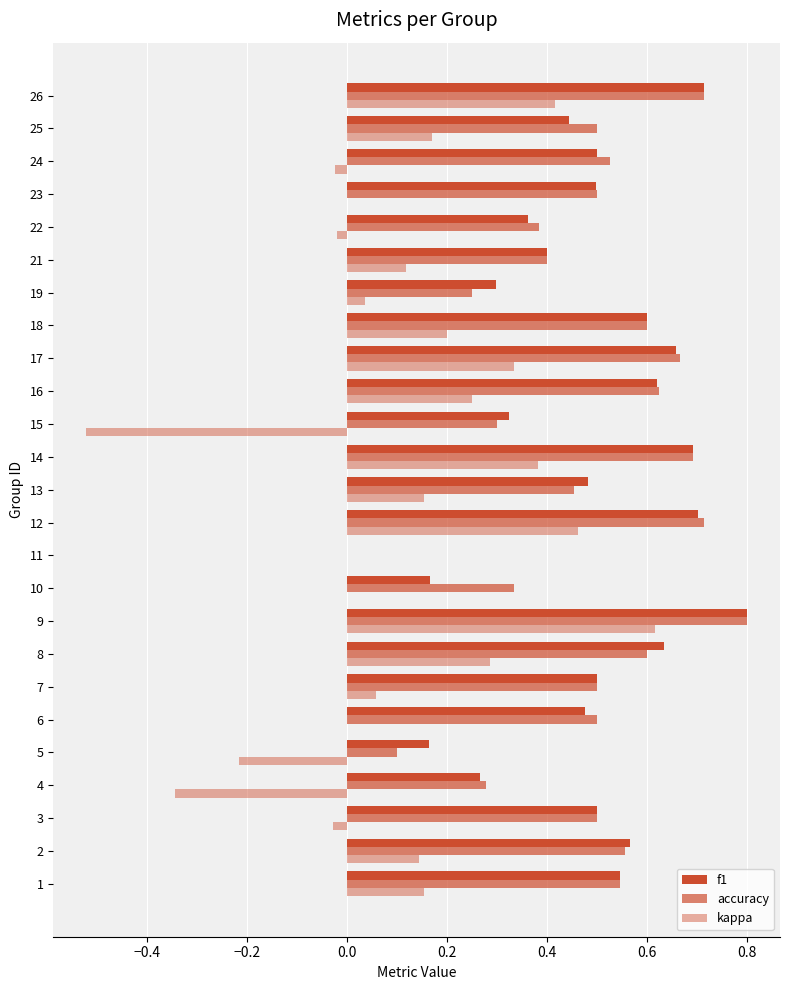

How many values in f1 are above zero?

24